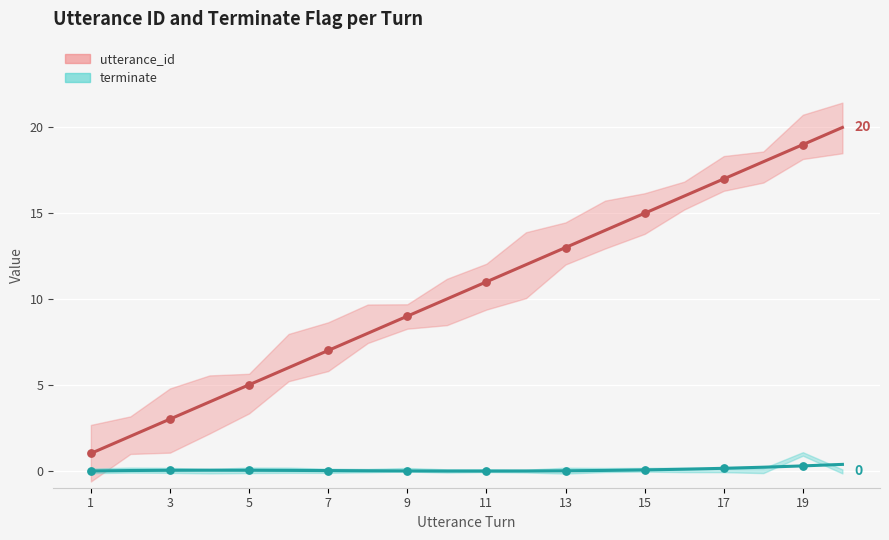

Across all data points, what is the range of X values (max minus min)?

18.0